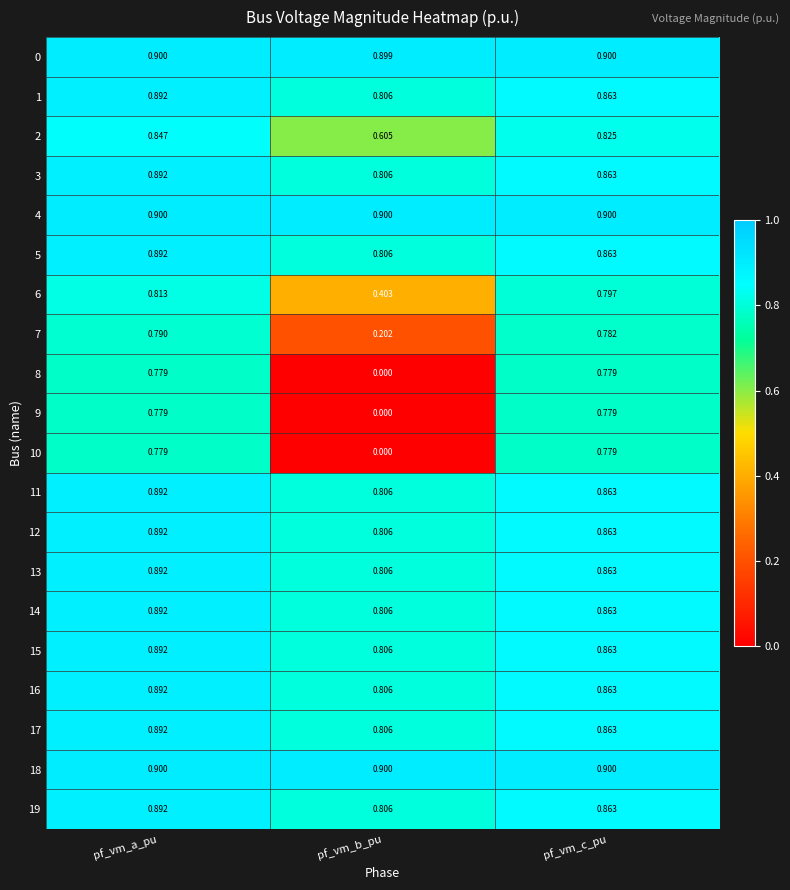

Rank the categories by 14 value from highest to lowest.

pf_vm_a_pu, pf_vm_c_pu, pf_vm_b_pu